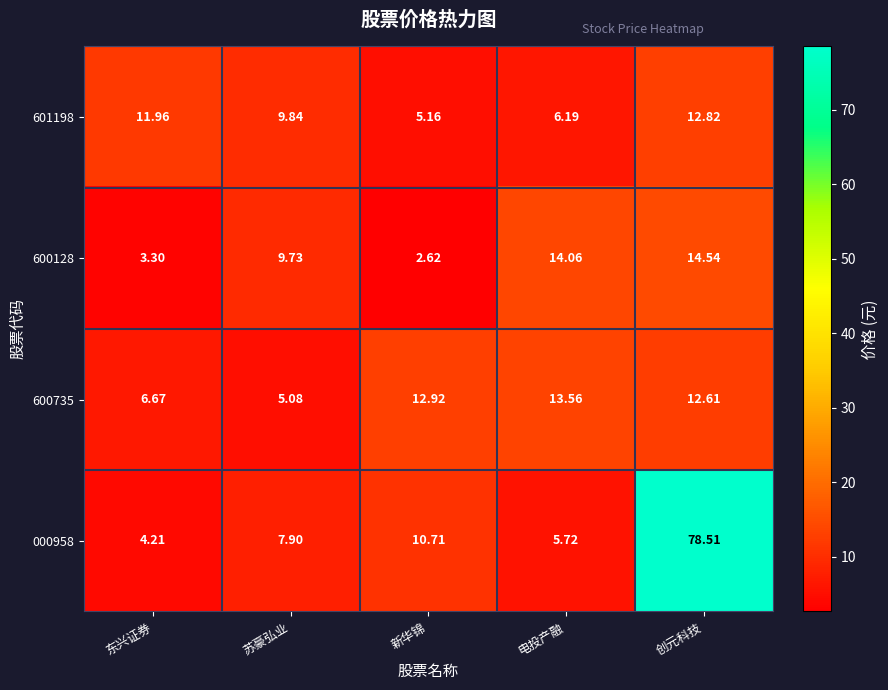

Which category has the lowest value in the 000958 series?

东兴证券